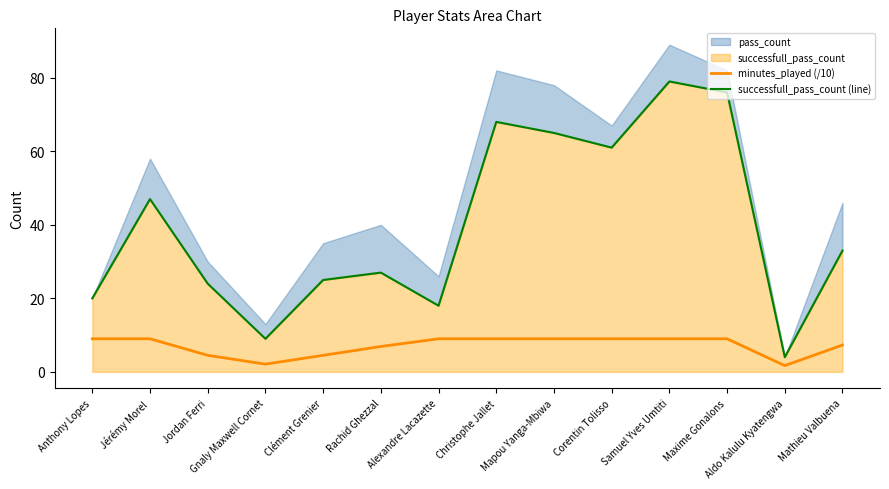

The value of minutes_played (/10) at Alexandre Lacazette is 9.0. True or false?

True